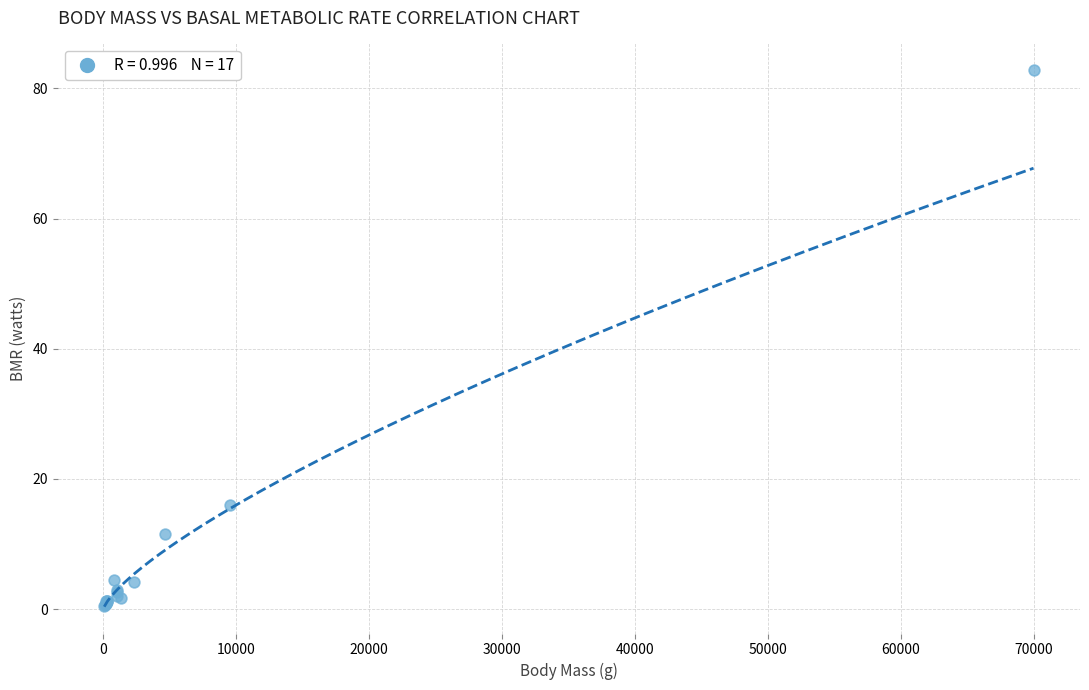

What Y value in the scatter plot is closest to 41?

16.1